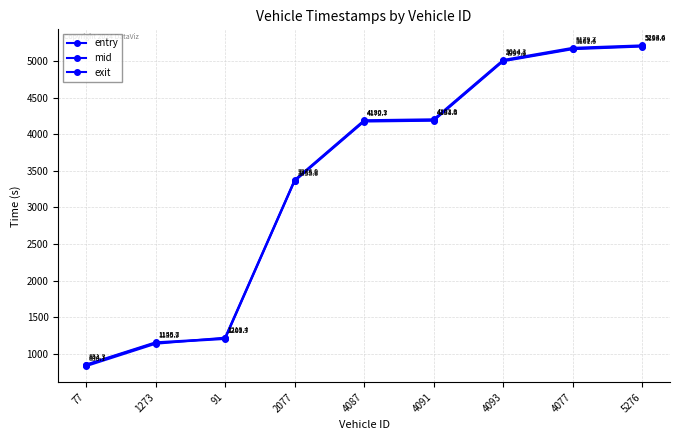

At which category does the chart reach its peak across all series?

5276